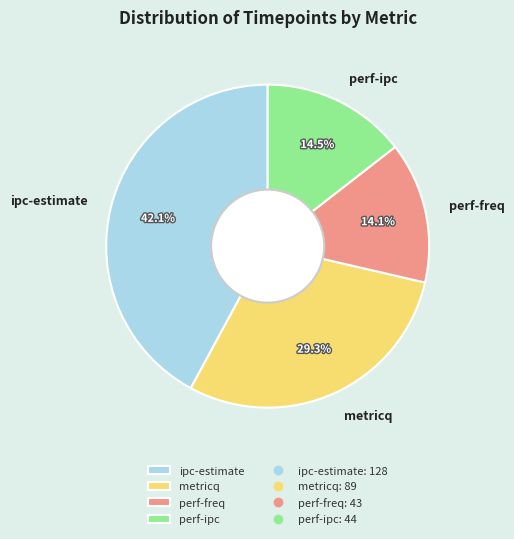

What percentage is the metricq slice, to the nearest percent?

29%